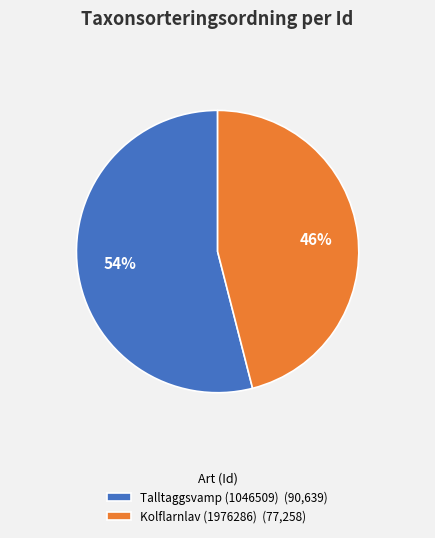

To the nearest percent, what is the difference between the Talltaggsvamp (1046509) and Kolflarnlav (1976286) slice percentages?

8%